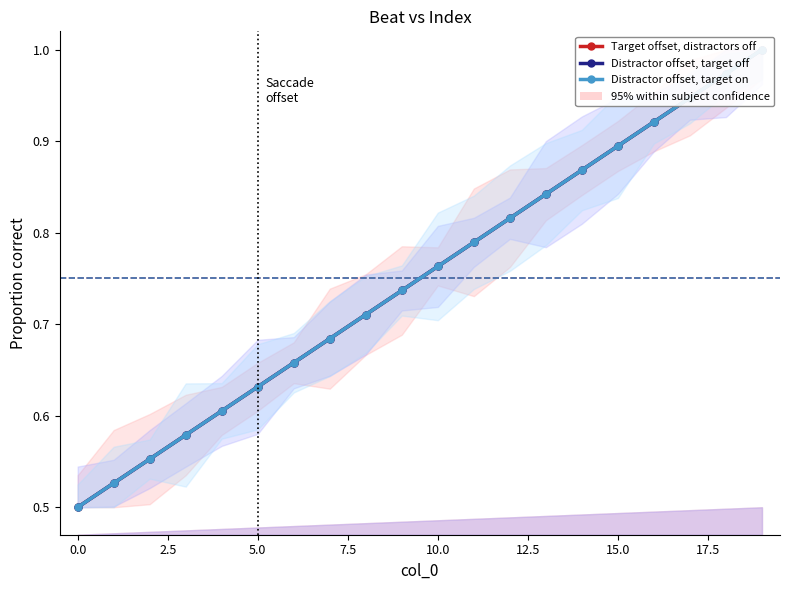

What is the average value of the Target offset, distractors off series?

0.8